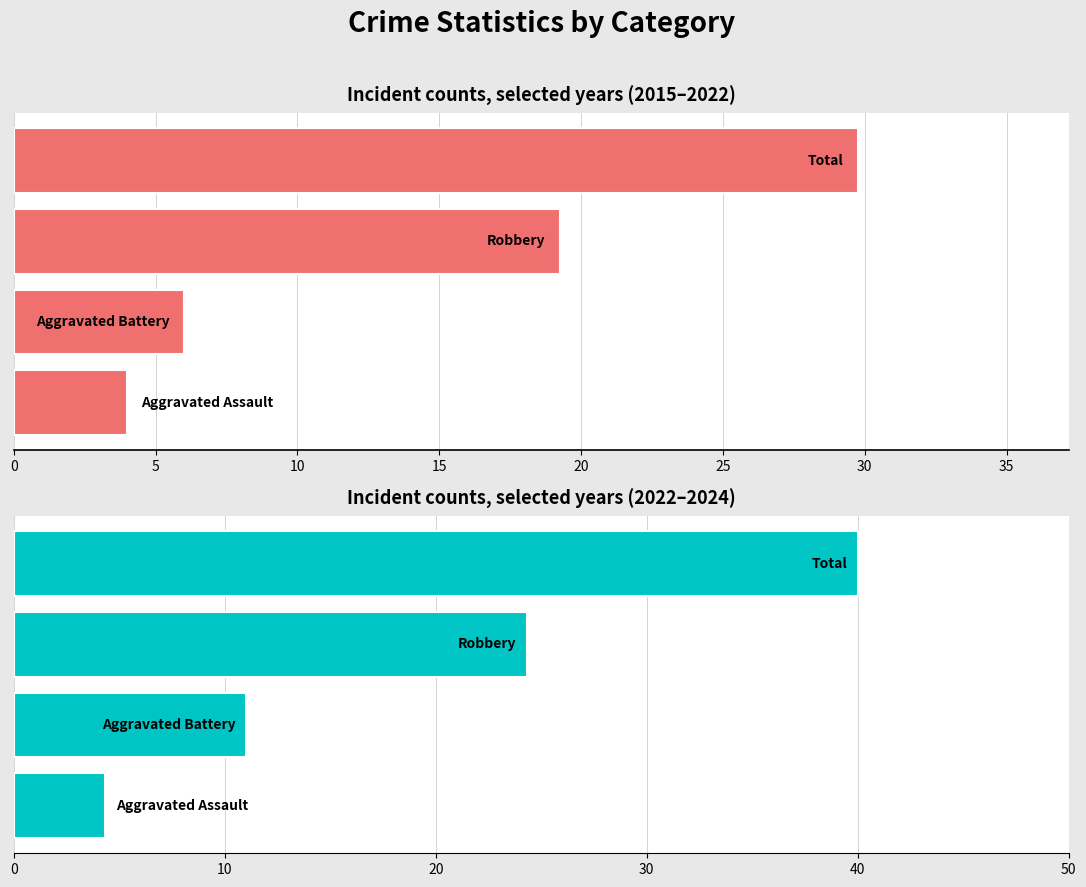

What is the average value of the Avg 2015–2021 series?

14.8